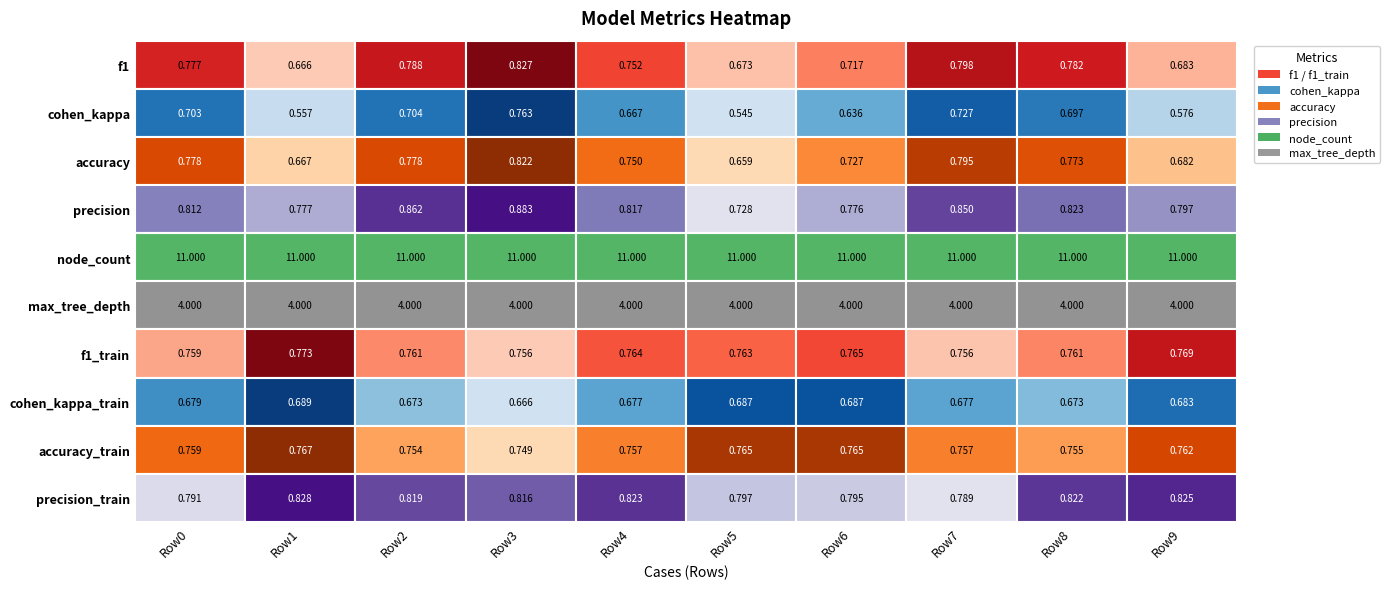

Between 4 and 9, which series saw the biggest shift?

cohen_cappa